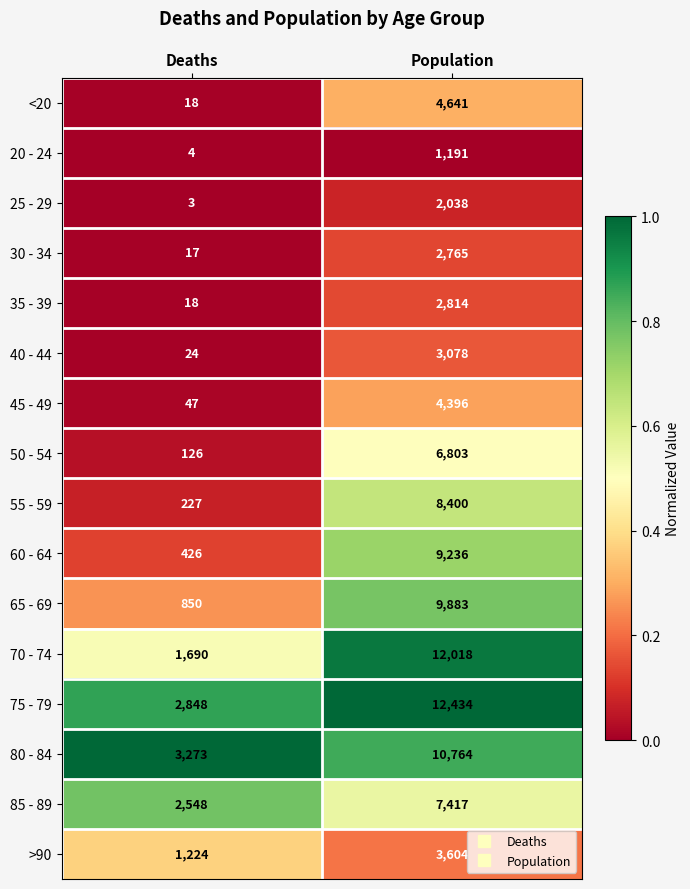

Which category has the lowest value across all series?

Deaths